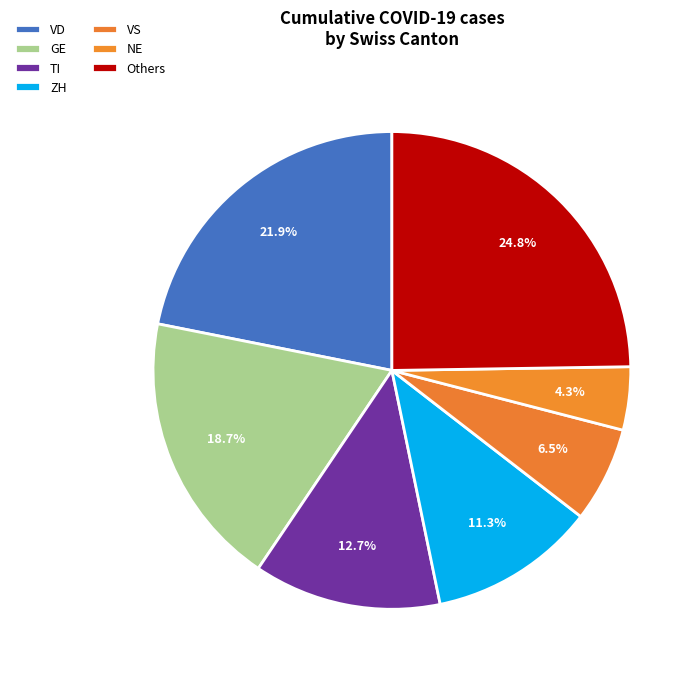

Does any single category account for the majority?

No